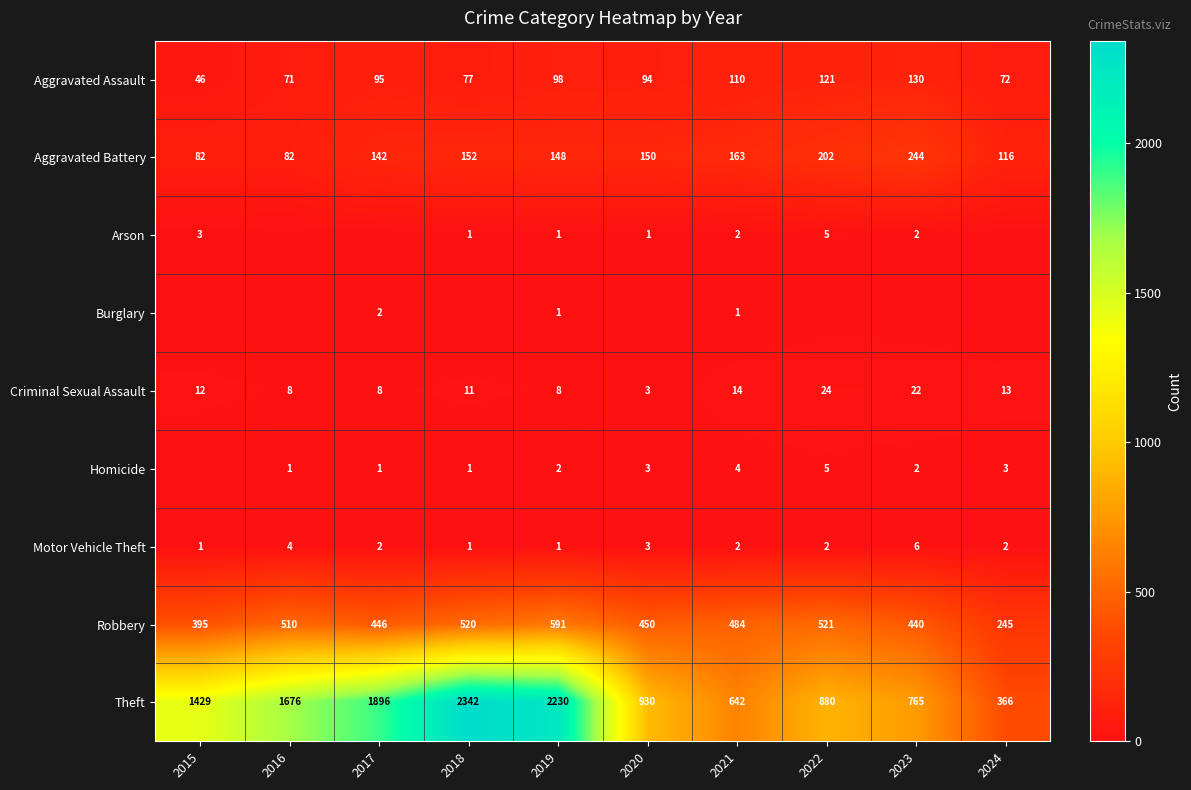

At which label does Robbery reach its peak?

2019